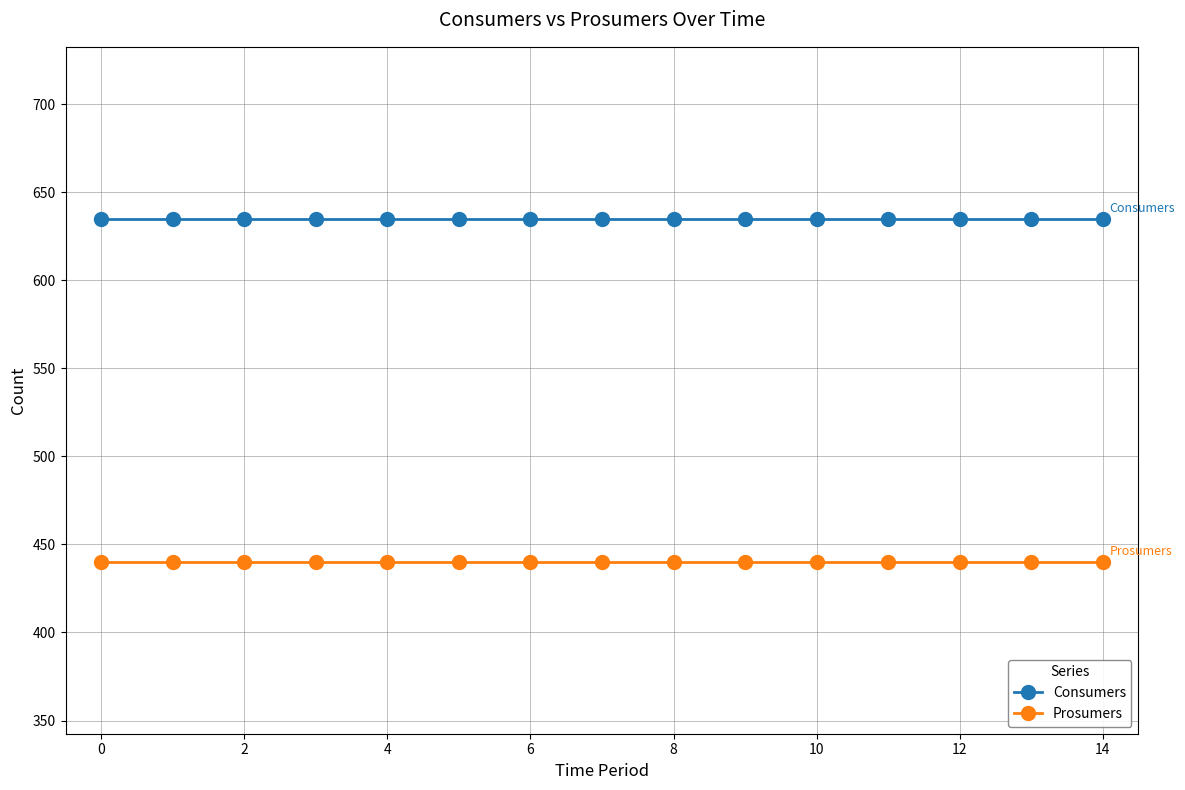

Which series has the largest total across all categories?

Consumers